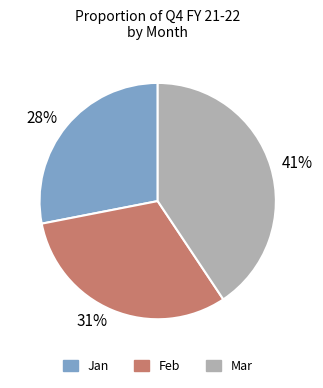

How many slices are in this pie chart?

3